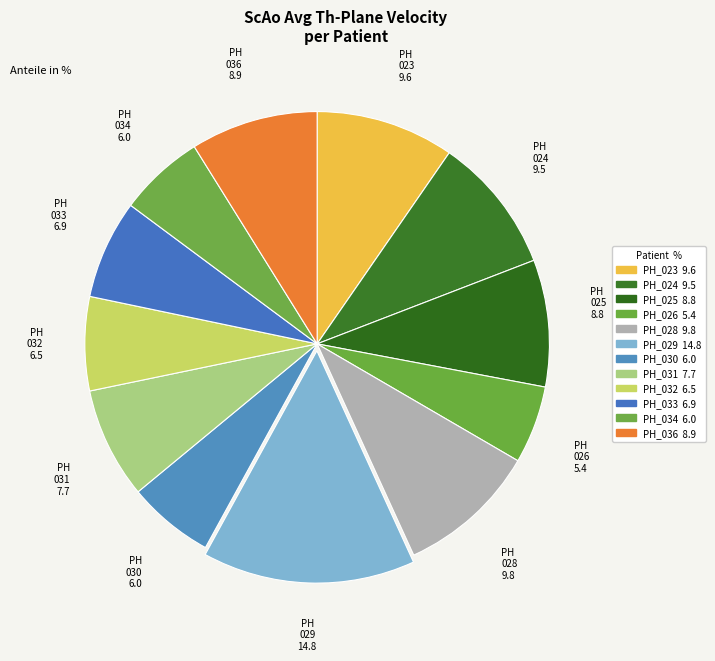

How many segments does this pie chart have?

12